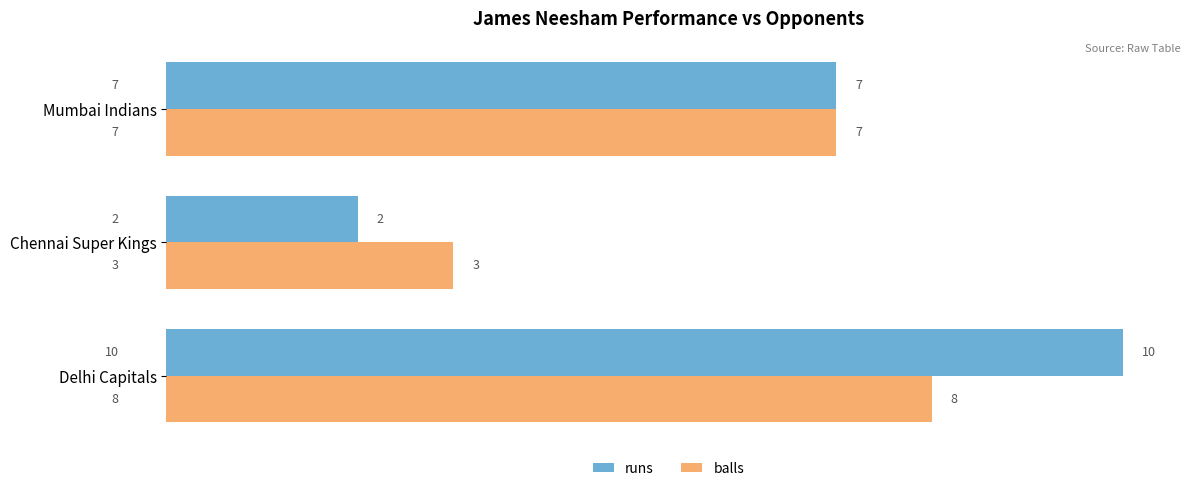

Between Chennai Super Kings and Mumbai Indians, which series saw the biggest shift?

runs